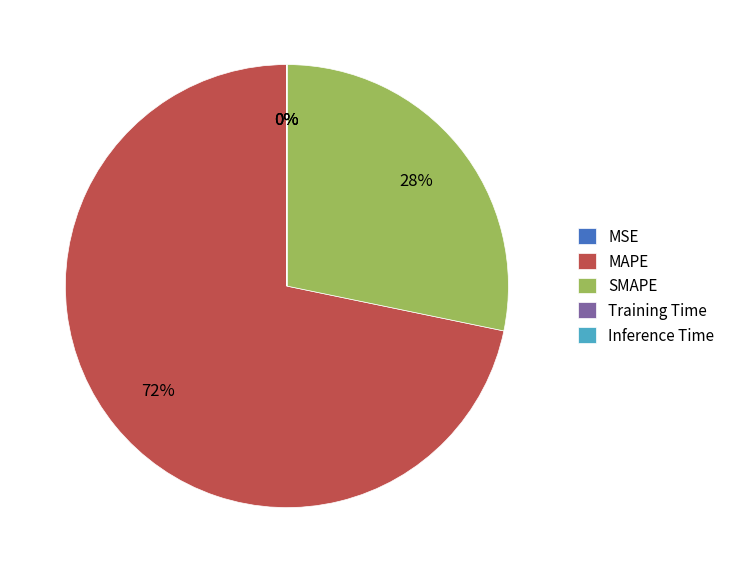

Is it true that SMAPE is 28% of the pie?

True